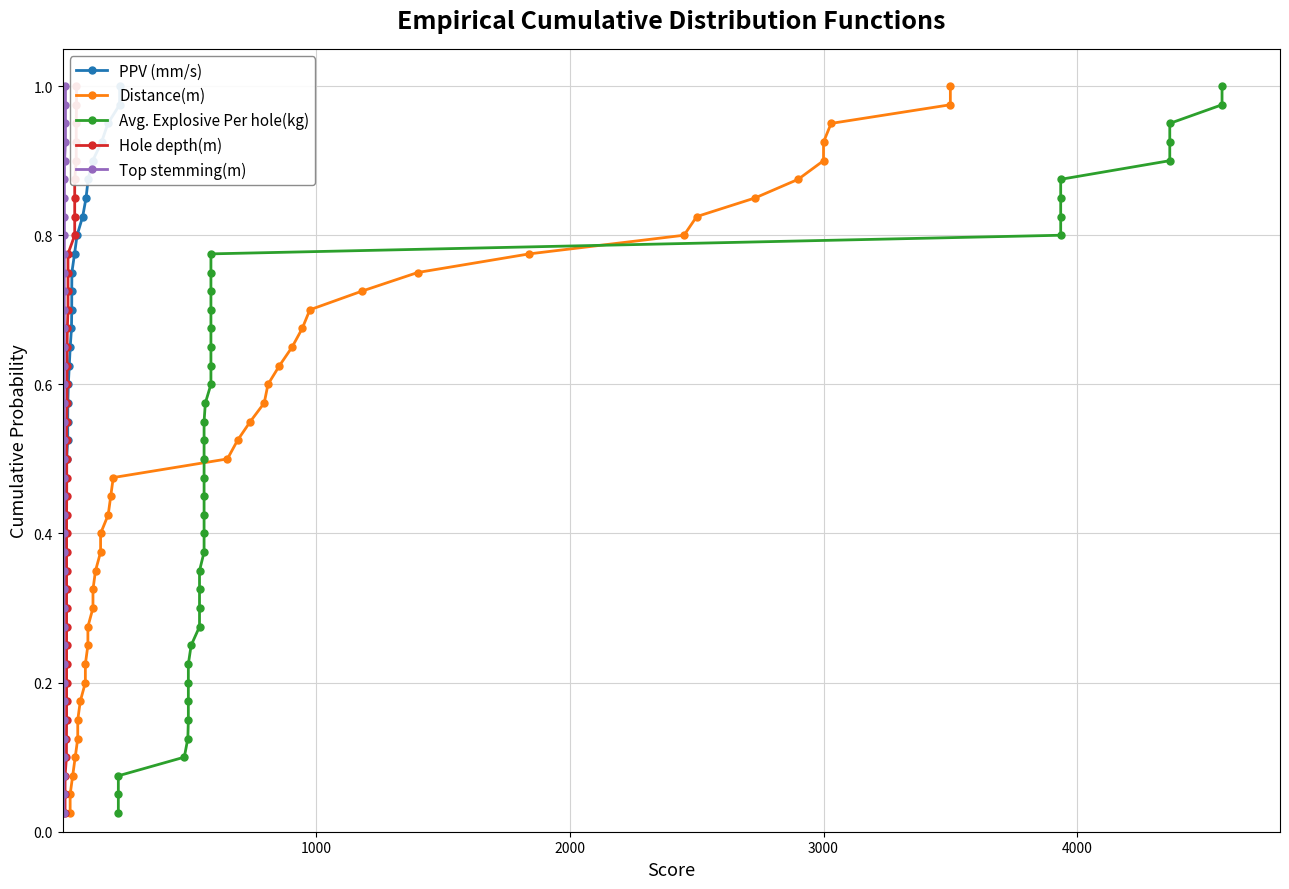

What is the average value of the PPV (mm/s) series?

0.5